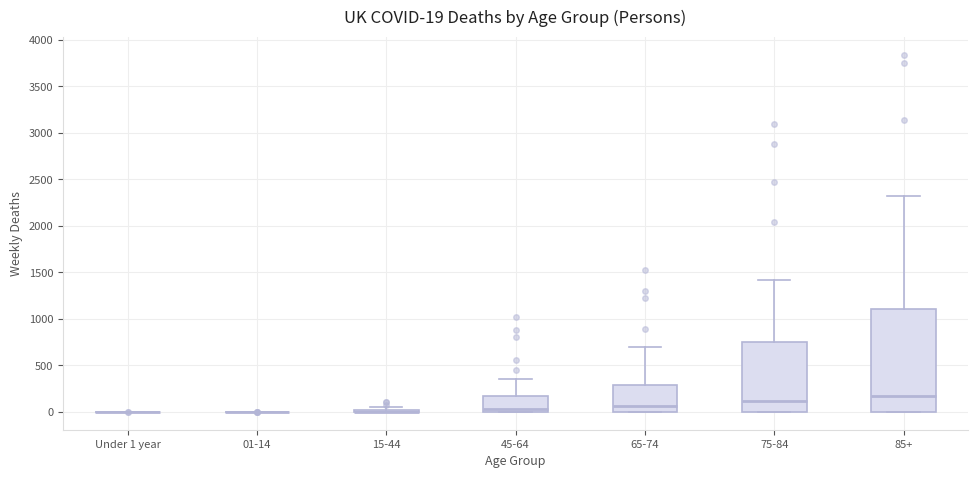

Which box is the tallest, from its lower edge to its upper edge?

85+